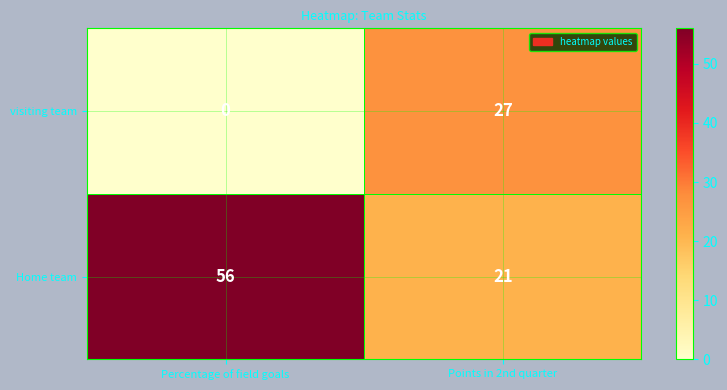

List the series in order of their peak value, highest first.

Home team, visiting team